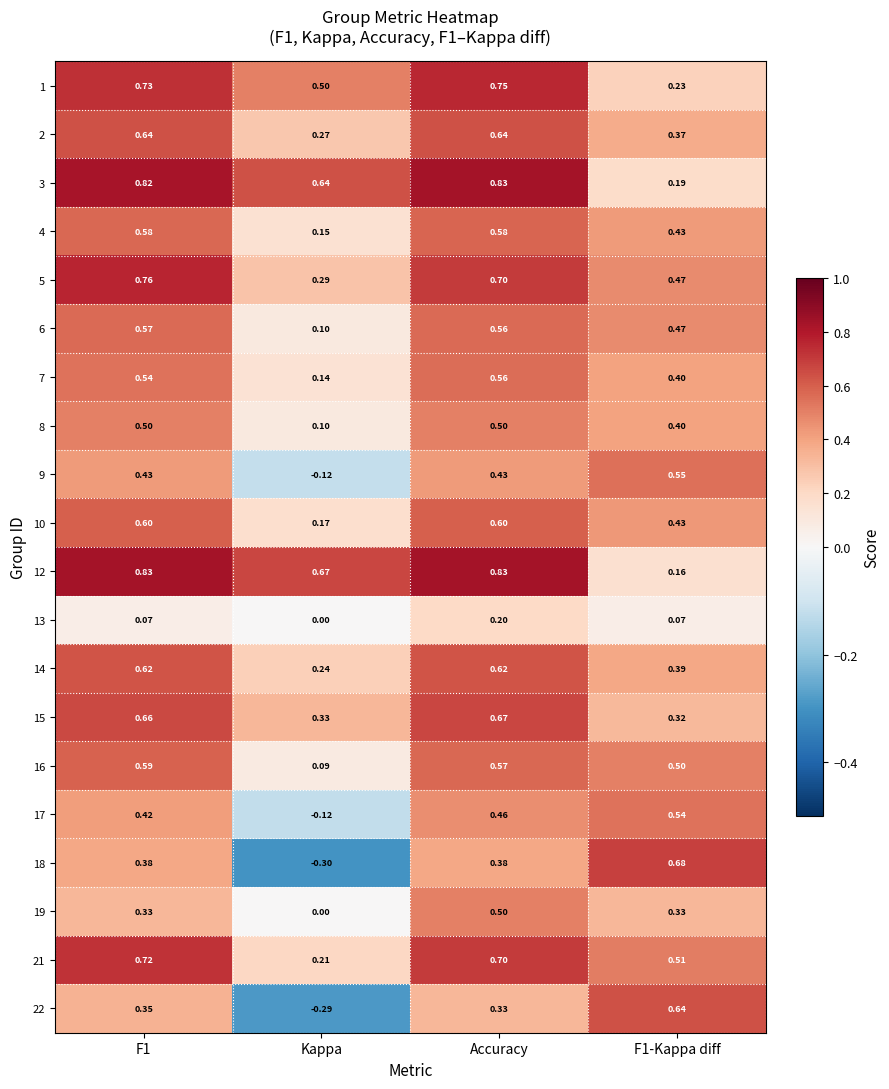

At which label is 9 closest to 0?

Kappa